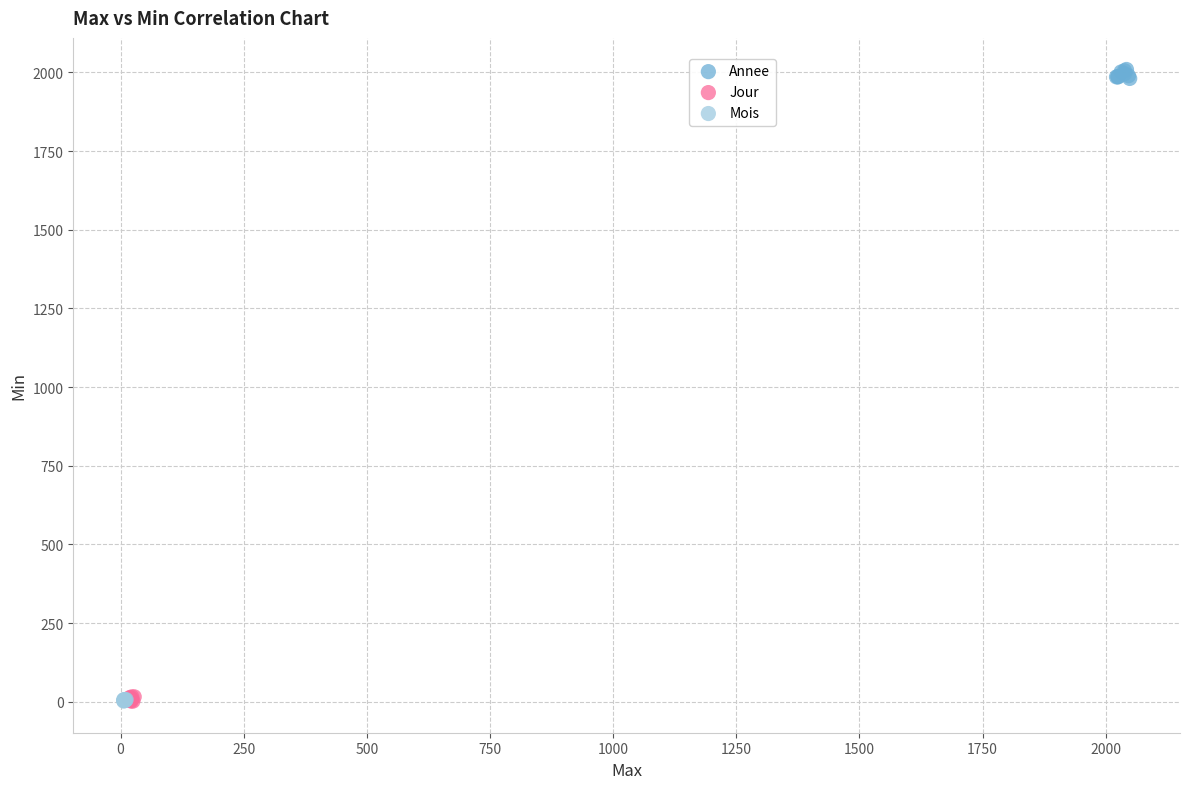

What are all the series names shown in the legend?

Annee, Jour, Mois